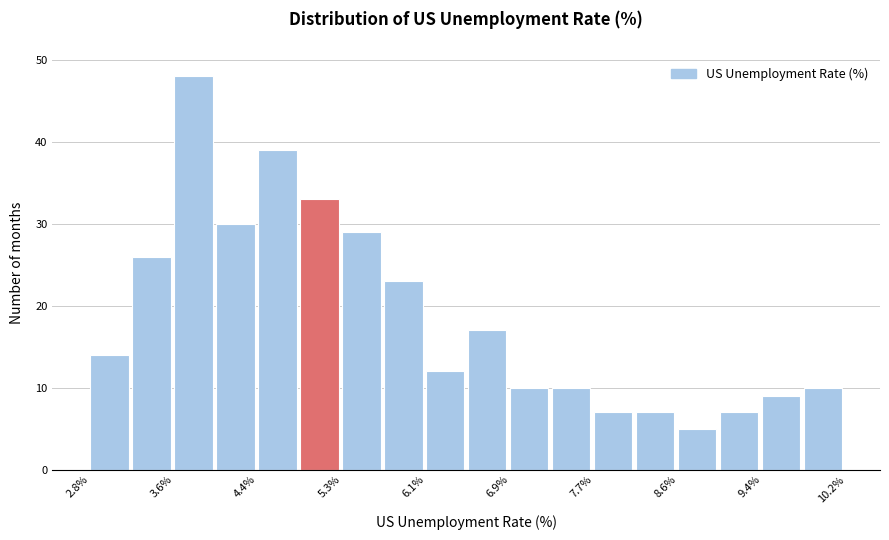

Reading left to right, transcribe this chart: for each bar, give the range it covers on the x-axis and its height. Neither the bar edges nor the heights are printed on the chart, so give them approximately, as read against the axes.

2.8 to 3.2: 14
3.2 to 3.6: 26
3.6 to 4.0: 48
4.0 to 4.4: 30
4.4 to 4.9: 39
4.9 to 5.3: 33
5.3 to 5.7: 29
5.7 to 6.1: 23
6.1 to 6.5: 12
6.5 to 6.9: 17
6.9 to 7.3: 10
7.3 to 7.7: 10
7.7 to 8.1: 7
8.1 to 8.6: 7
8.6 to 9.0: 5
9.0 to 9.4: 7
9.4 to 9.8: 9
9.8 to 10.2: 10